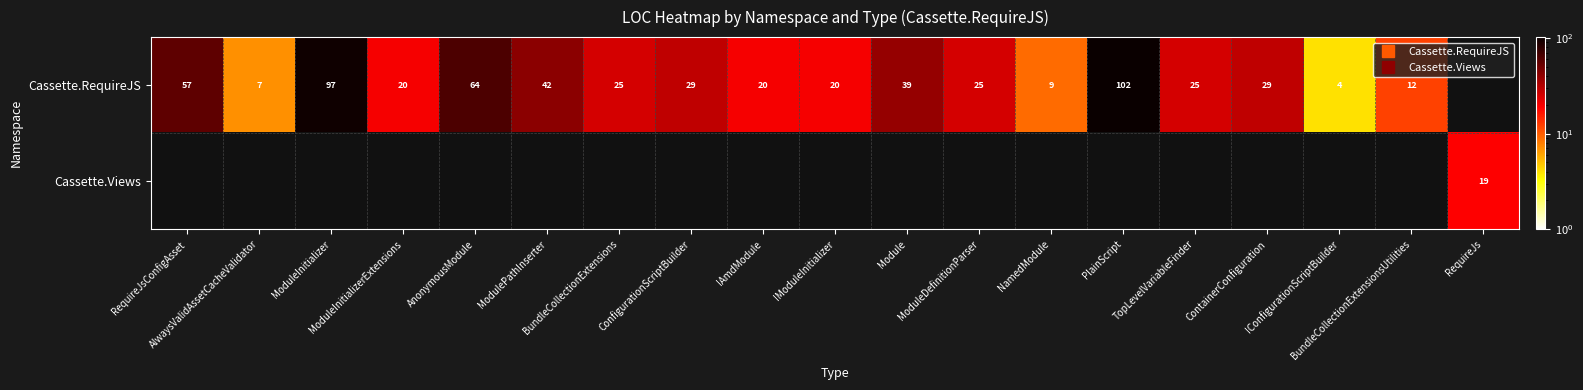

Which series changed the most between BundleCollectionExtensions and ContainerConfiguration?

Cassette.RequireJS